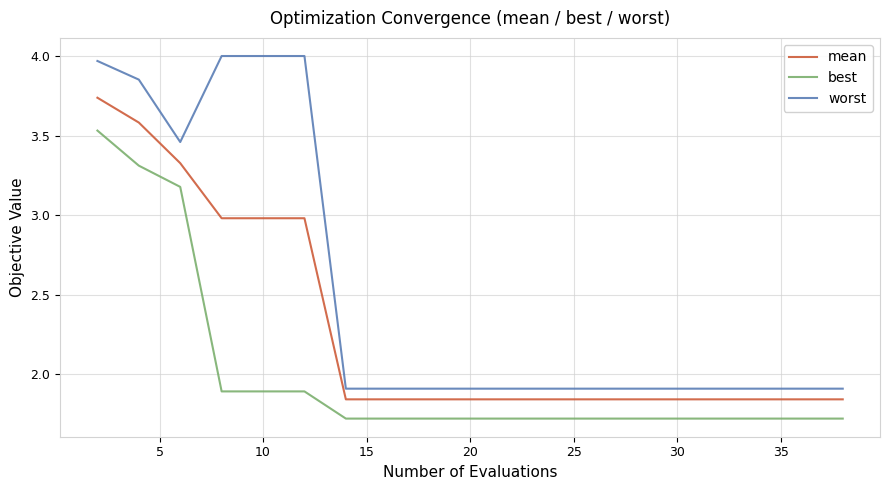

Which series has the largest range (max minus min)?

worst